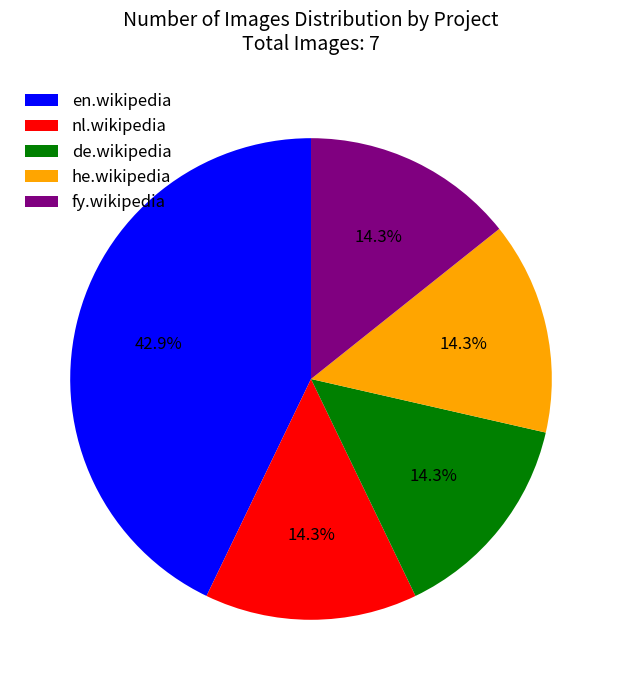

The fy.wikipedia slice represents 14% of the pie. True or false?

True